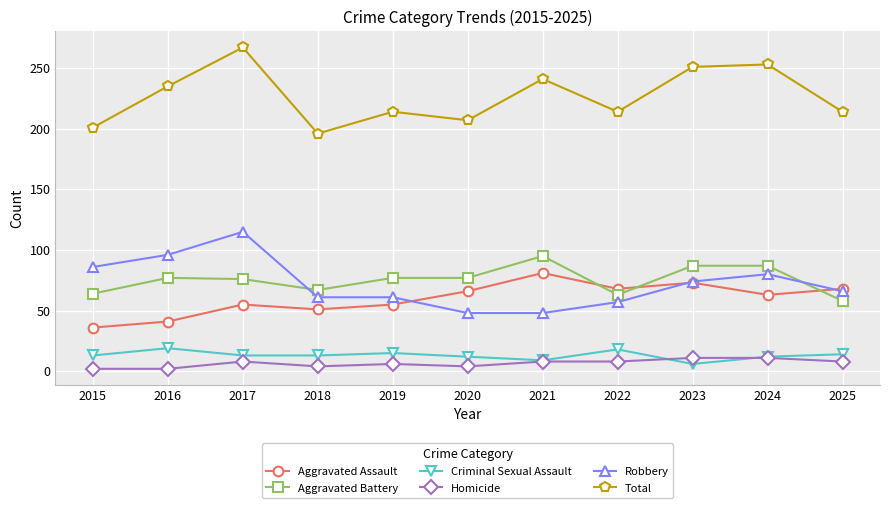

At which category does Total reach its first local valley?

2018